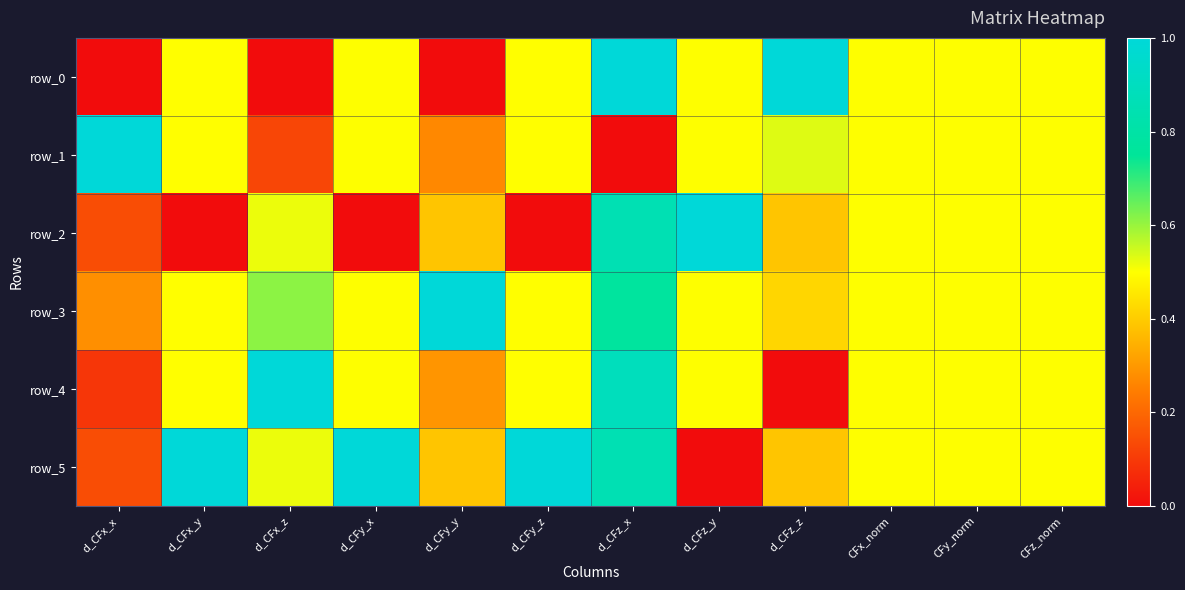

The row_0 series shows 0.5 at CFz_norm. True or false?

True